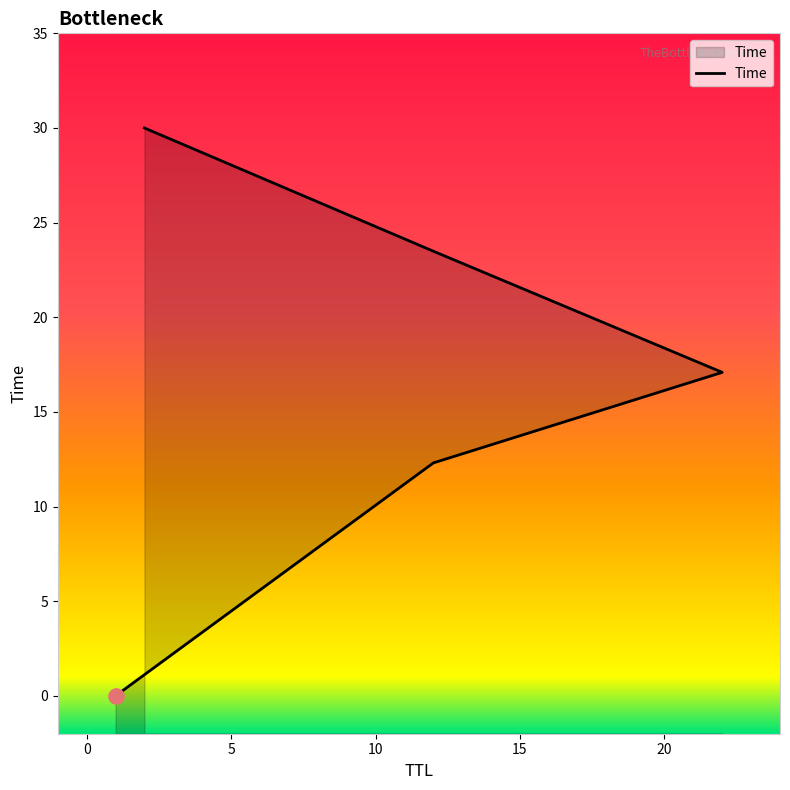

Between 1 and 2, which is larger?

2